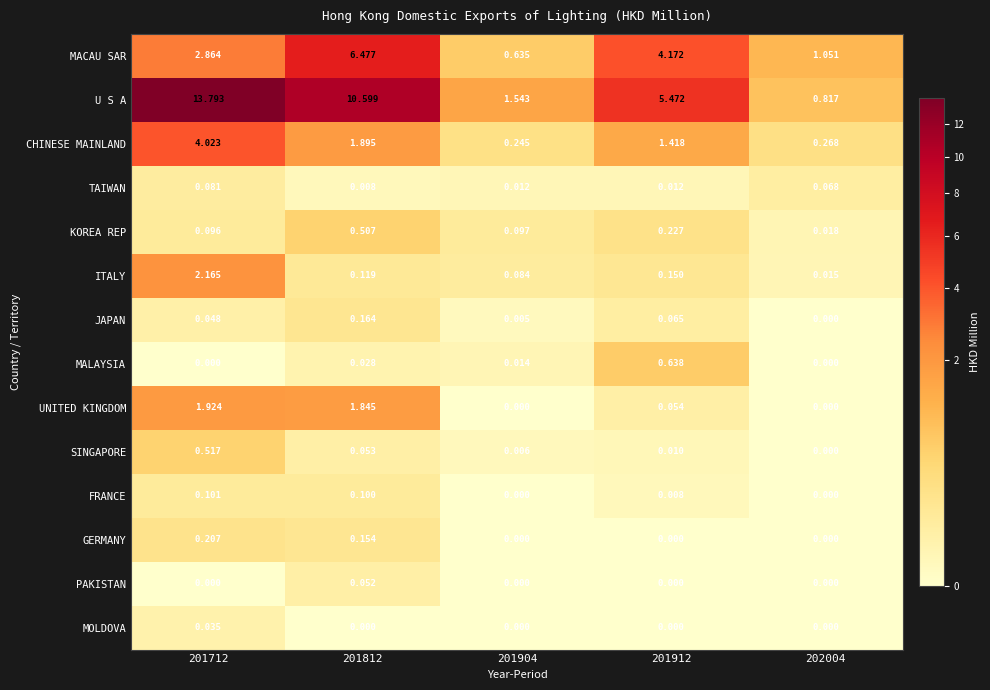

Rank the series by their maximum value, from lowest to highest.

MOLDOVA, PAKISTAN, TAIWAN, FRANCE, JAPAN, GERMANY, KOREA REP, SINGAPORE, MALAYSIA, UNITED KINGDOM, ITALY, CHINESE MAINLAND, MACAU SAR, U S A